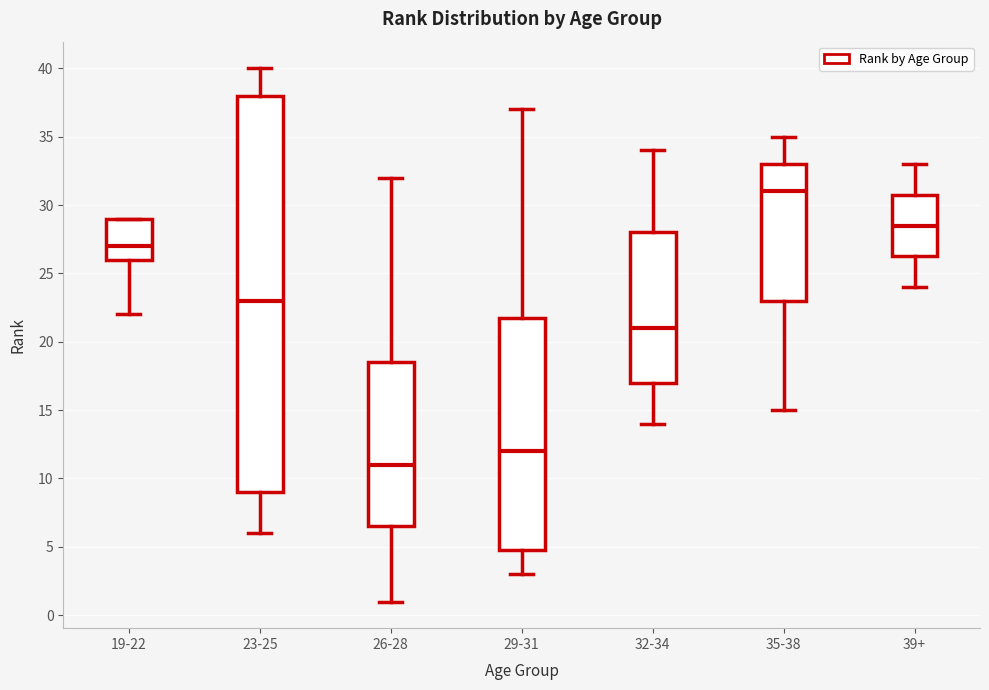

Comparing the boxes themselves (not the whiskers), which one is the tallest?

23-25